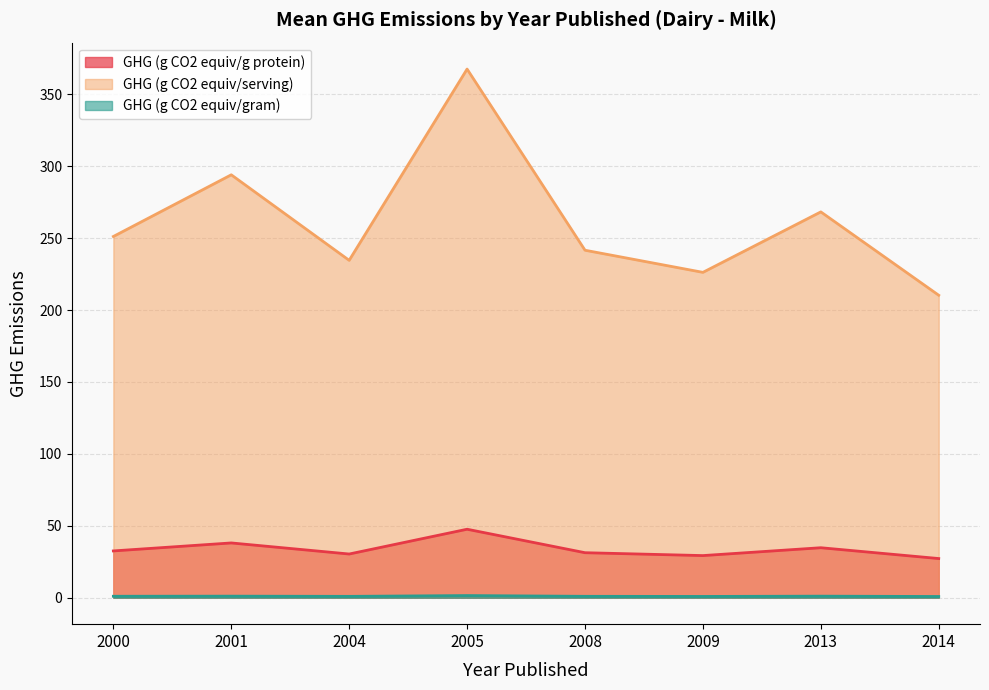

The value of GHG (g CO2 equiv/g protein) at 23 is 58.3. True or false?

False